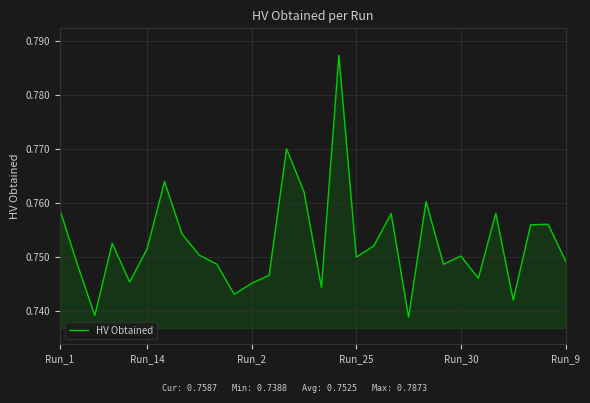

Count the values in the range 0 to 1.

30